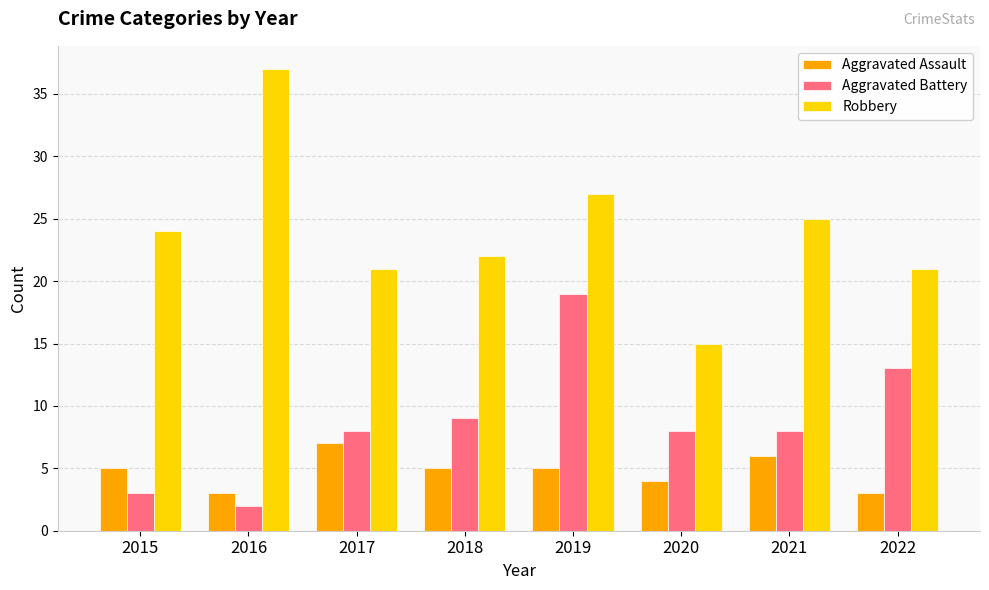

Is the value of Aggravated Assault at 2020 greater than the value of Aggravated Battery at 2021?

No